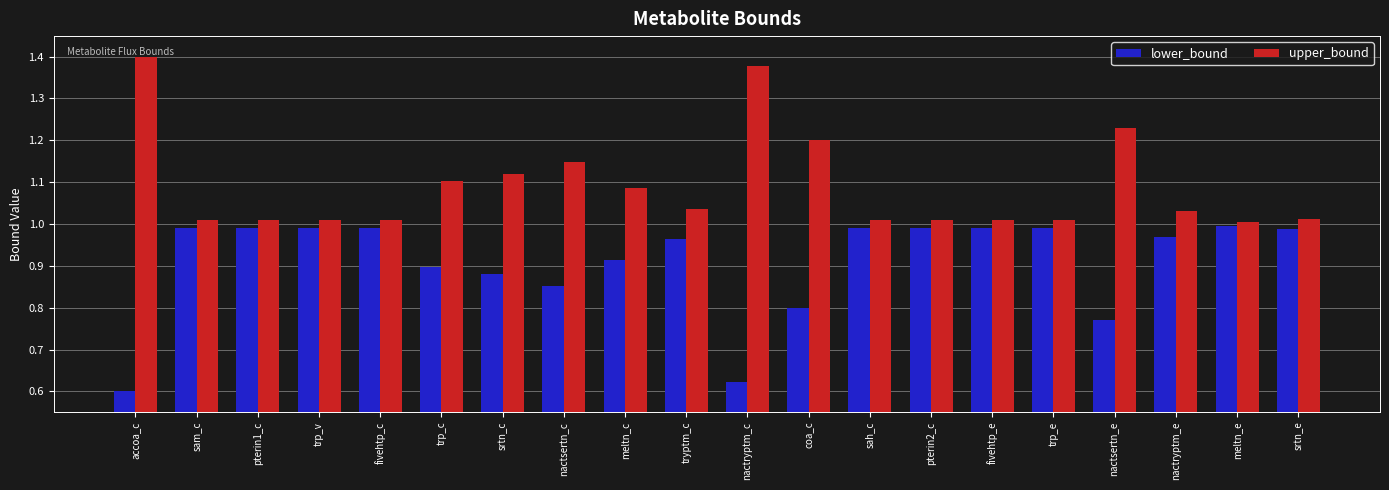

Where is lower_bound nearest to the value 0?

accoa_c